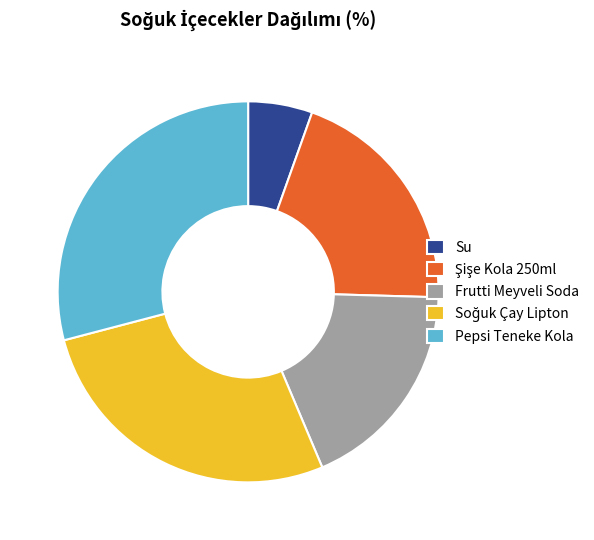

Is the sum of Frutti Meyveli Soda and Pepsi Teneke Kola greater than half?

No